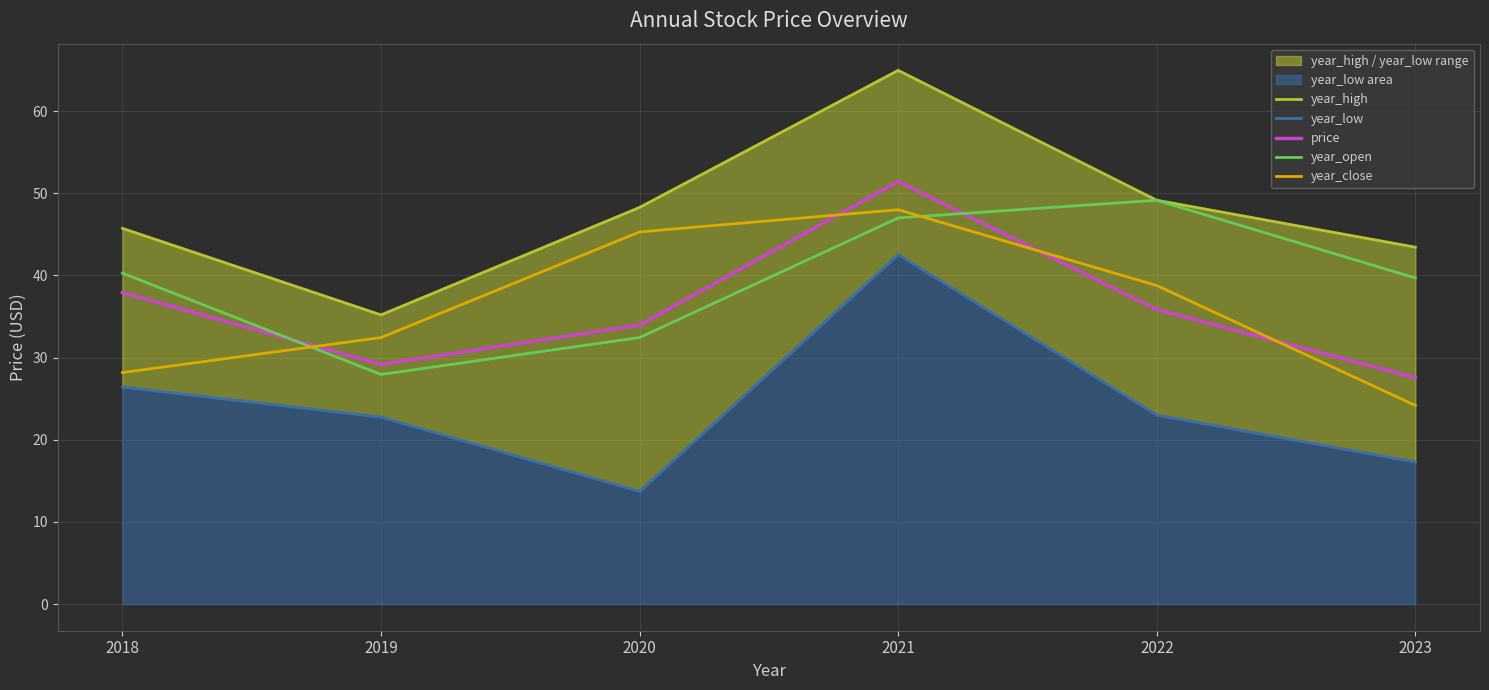

What is the highest value of the year_open series?

49.1